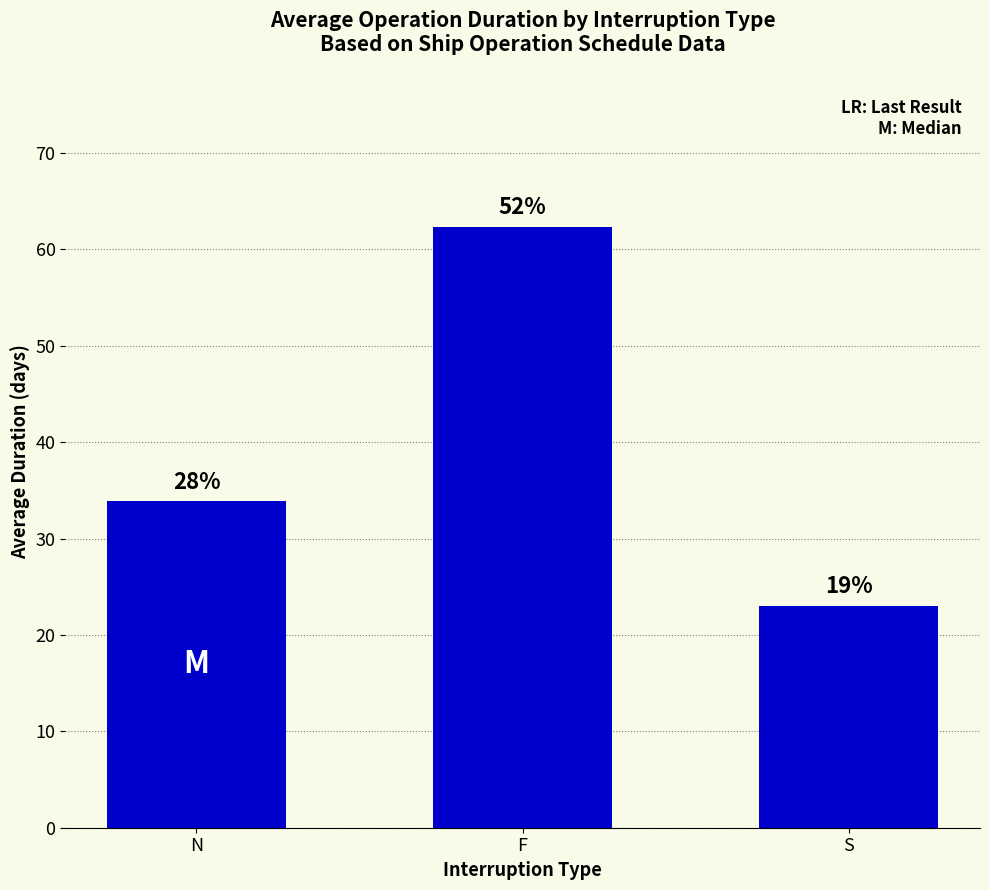

What is the value of the 3rd bar from the left?

23.0